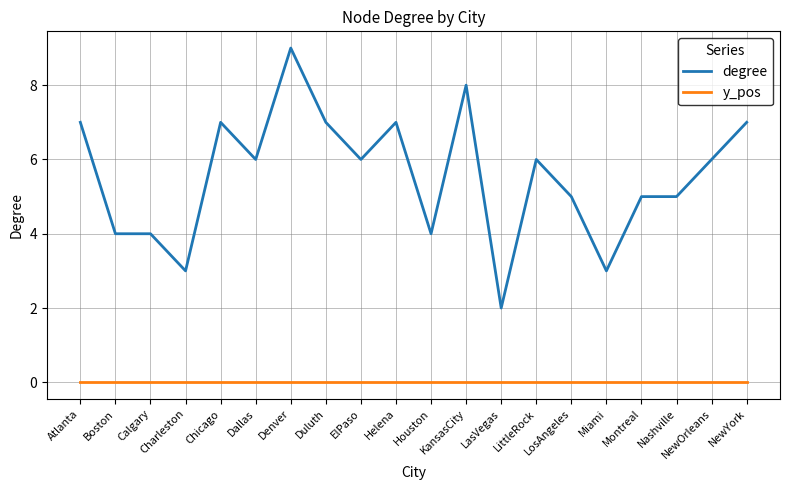

What is the difference between the degree values at LosAngeles and Miami?

2